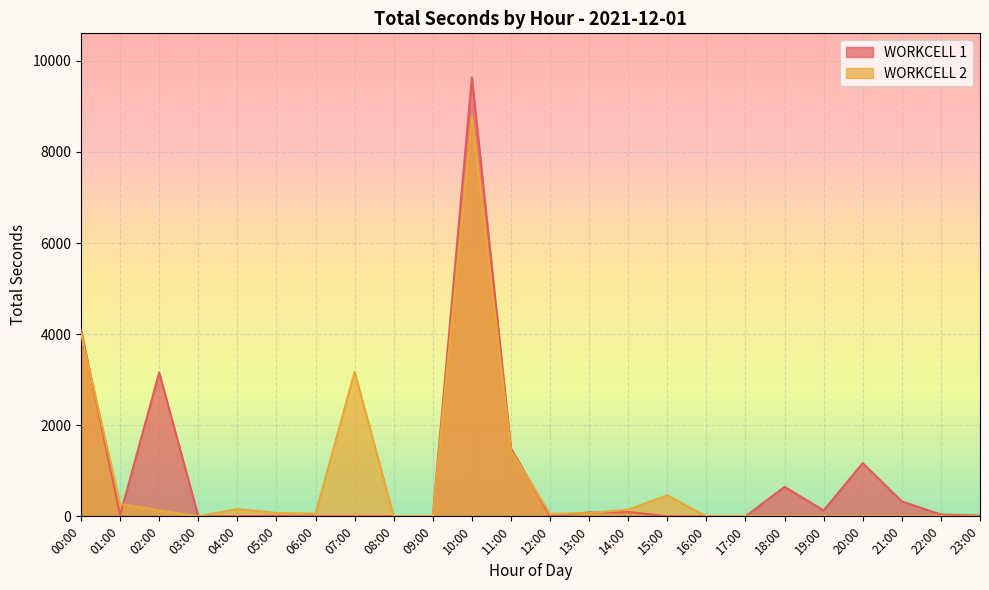

What is the value of the WORKCELL 2 point at the 1st from the left?

4016